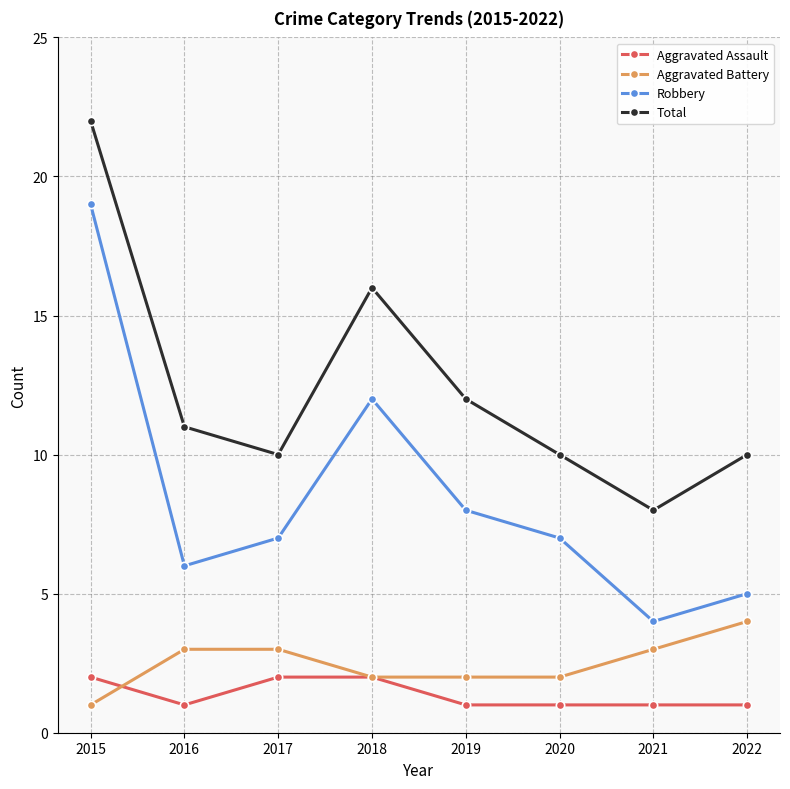

After their last crossing, which series has the higher values: Aggravated Battery or Aggravated Assault?

Aggravated Battery